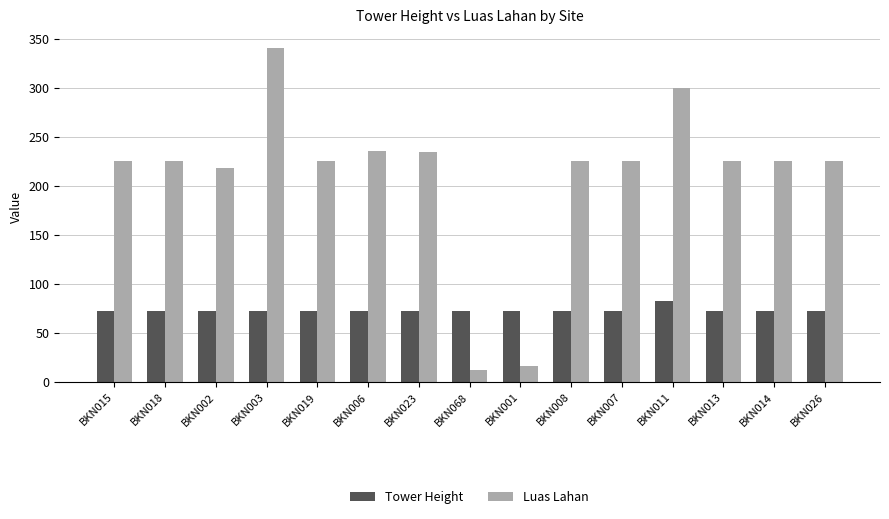

What is the minimum value for Luas Lahan?

12.0